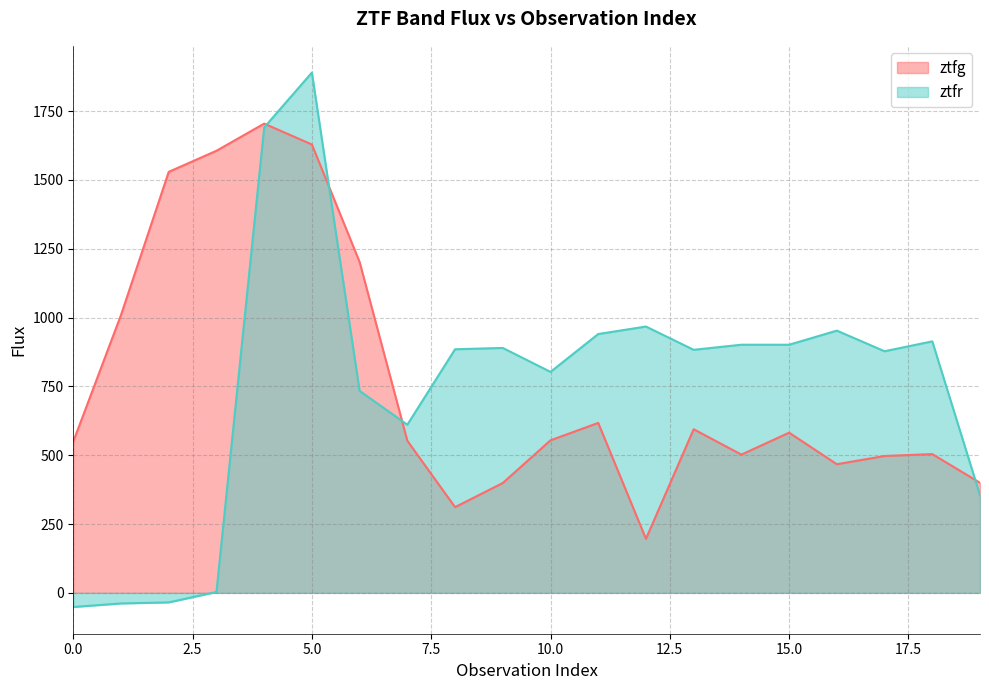

What is the average value of the ztfr series?

753.7